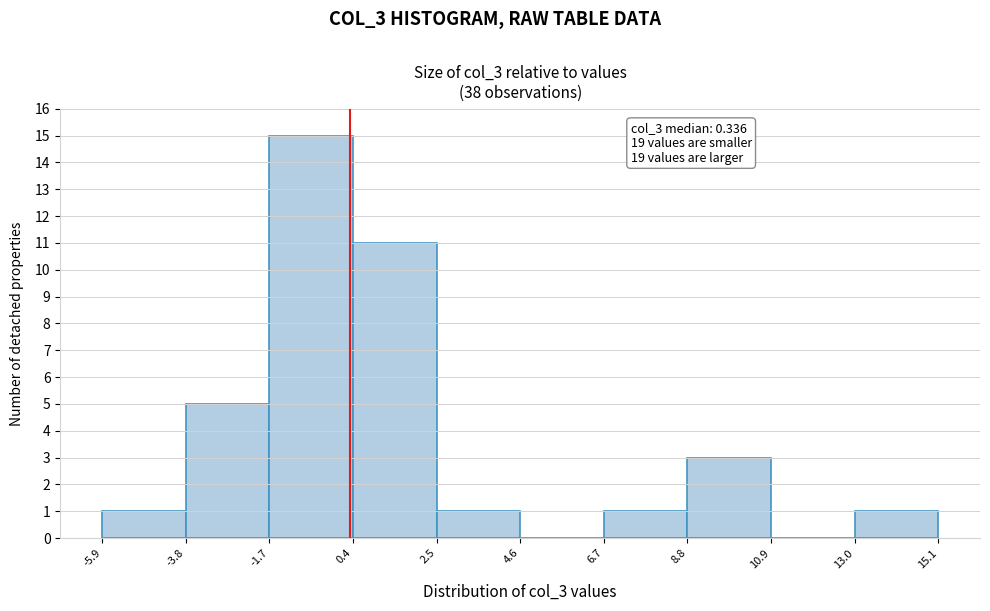

Which range on the x-axis has the tallest bar?

-1.7 to 0.4